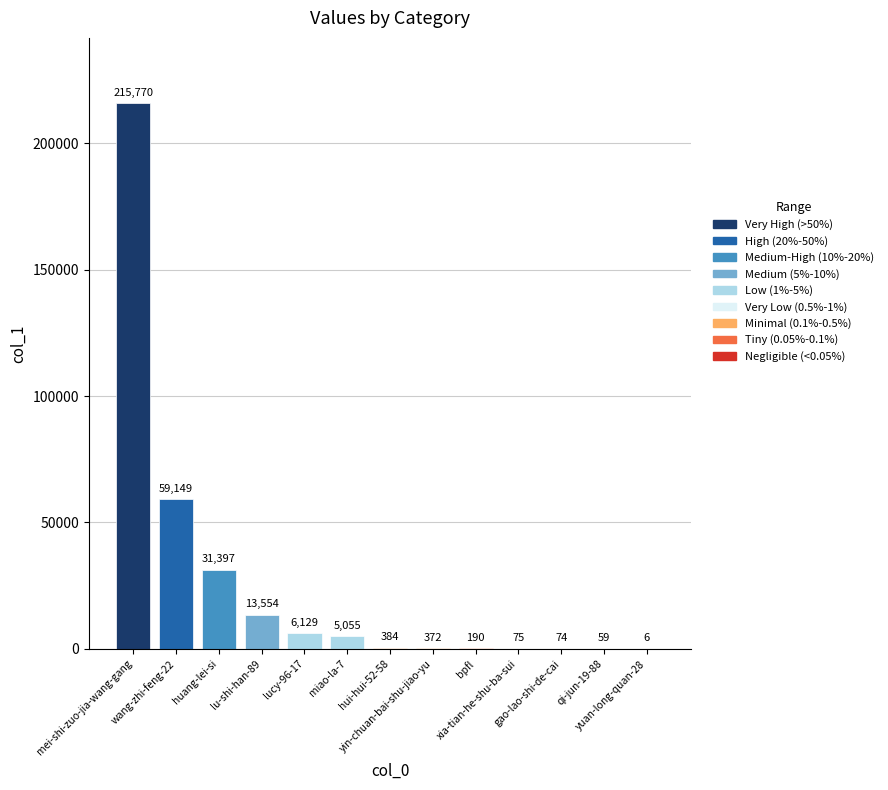

What is the greatest value displayed?

215770